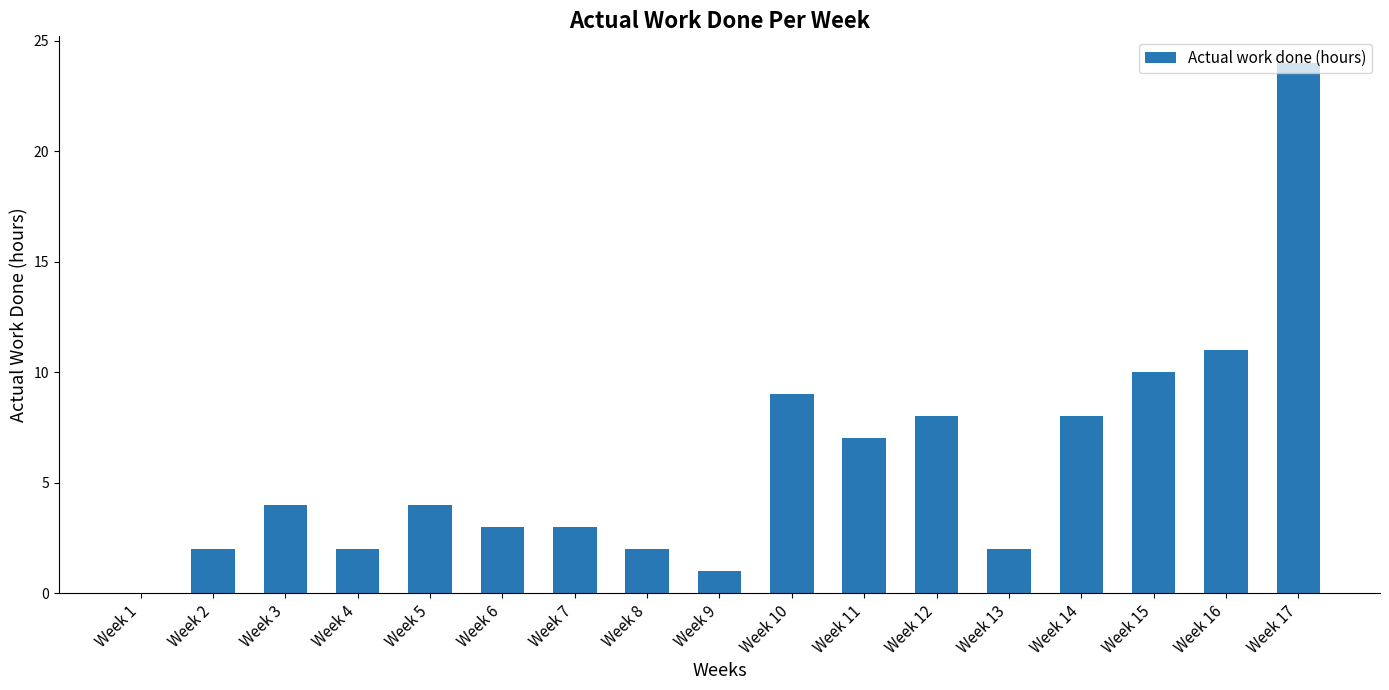

What is the greatest value displayed?

24